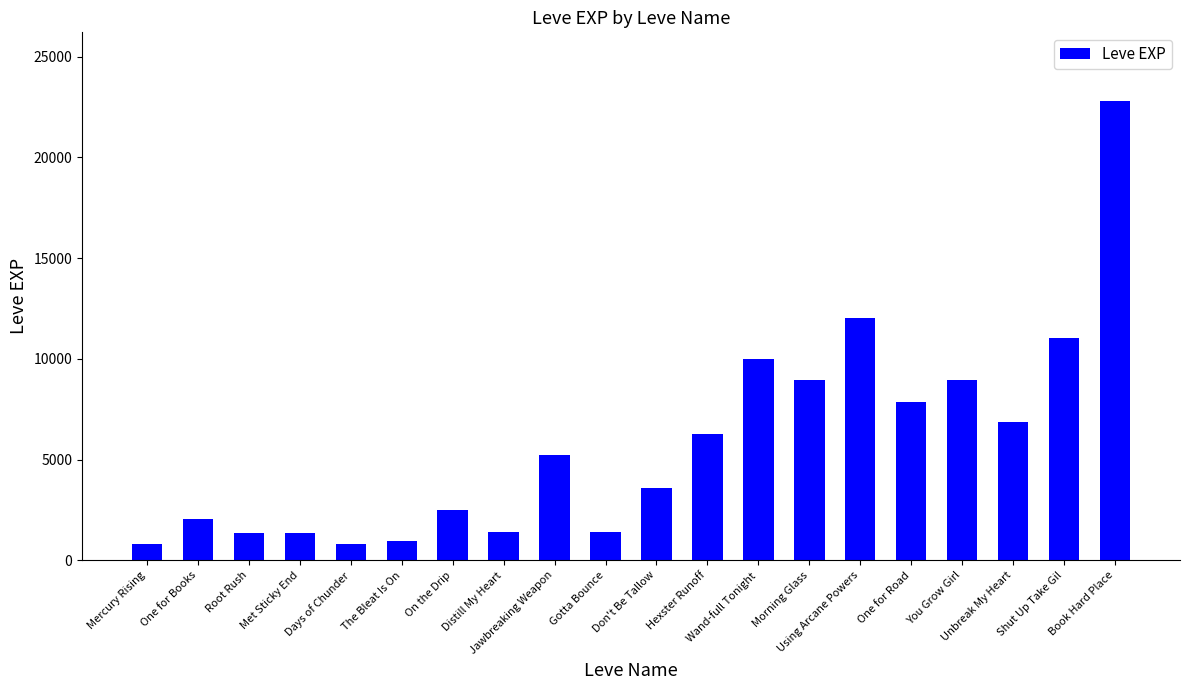

How many bars are there in total?

20